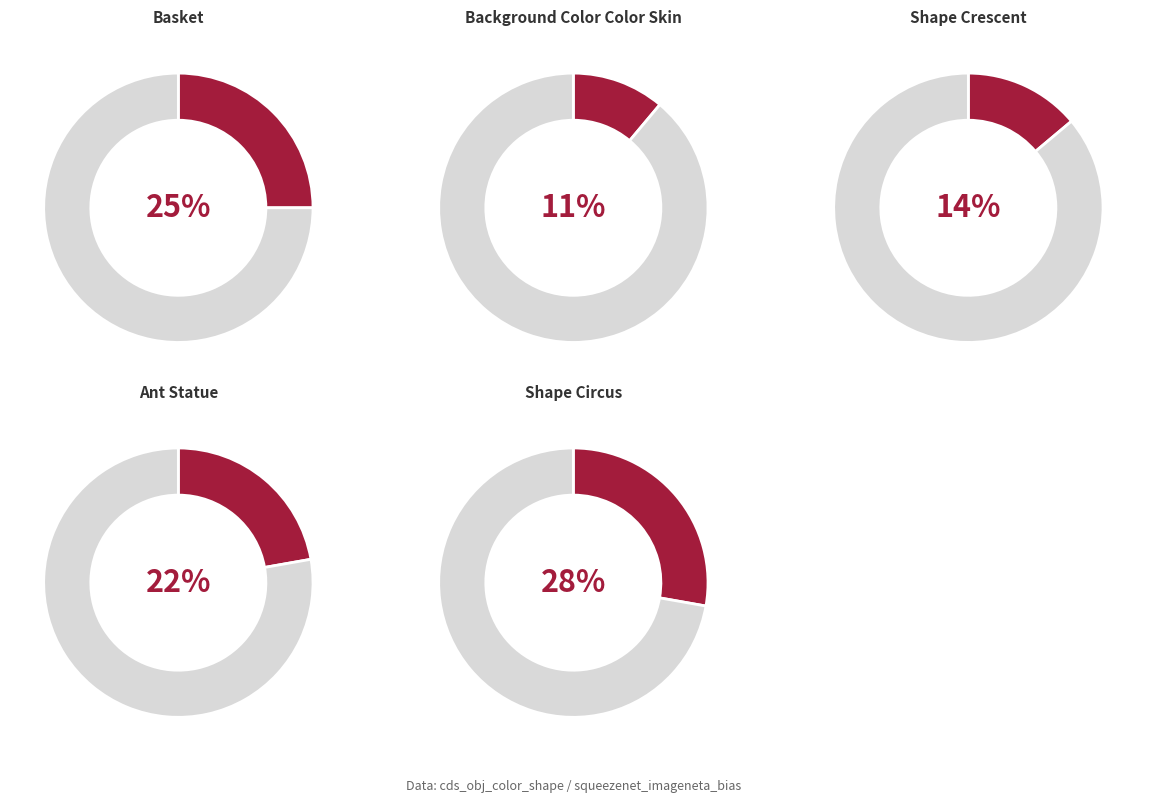

Which slice is the smallest?

background_color_color_skin